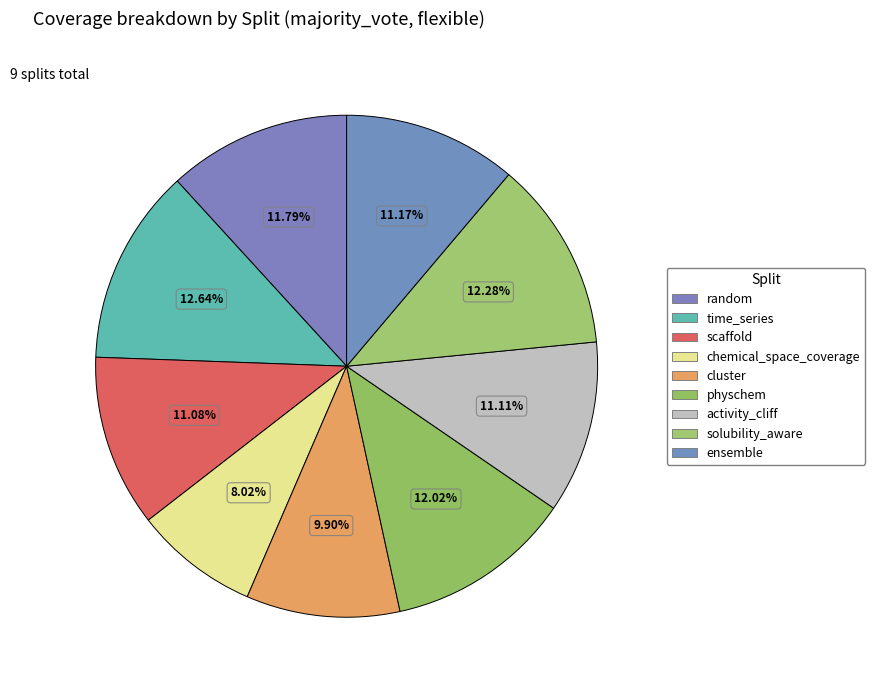

Rank the categories by value from highest to lowest.

time_series, solubility_aware, physchem, random, ensemble, activity_cliff, scaffold, cluster, chemical_space_coverage